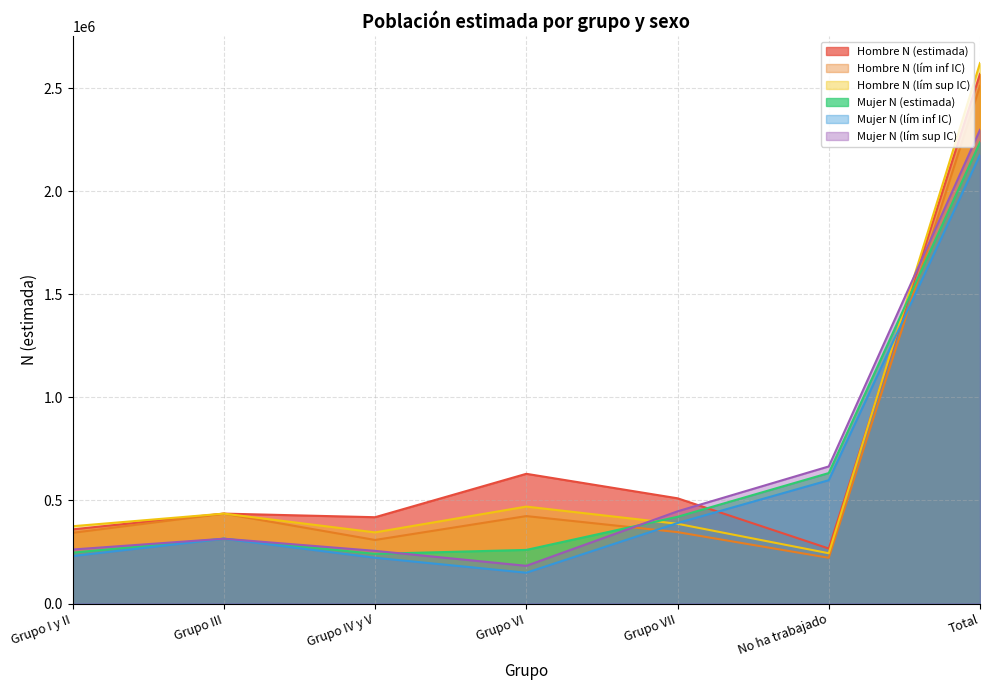

Where does the Mujer N (estimada) series first go above 314454?

Grupo VII